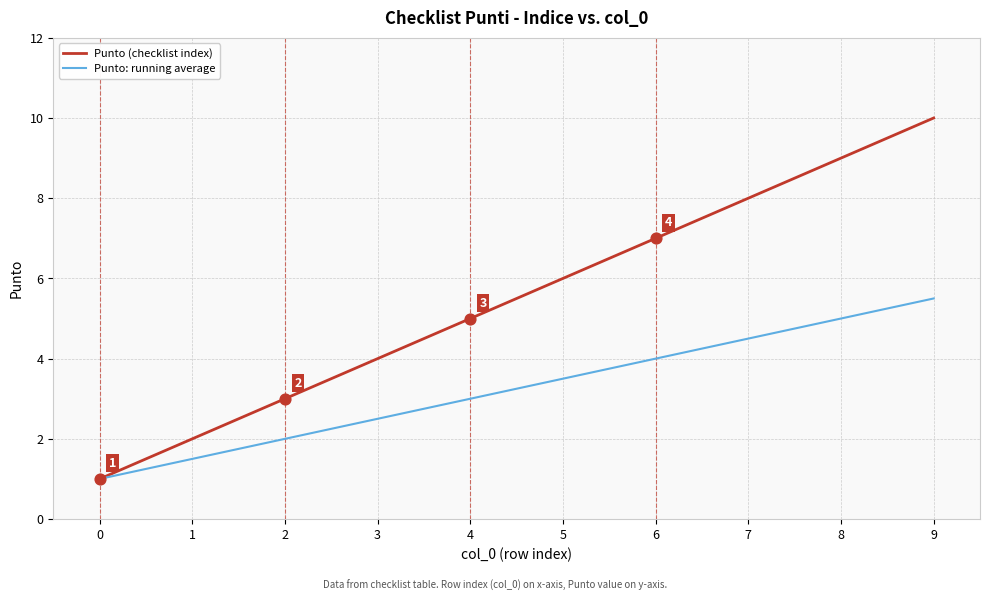

Is the value of Punto: running average at 5 greater than the value of Punto (checklist index) at 8?

No